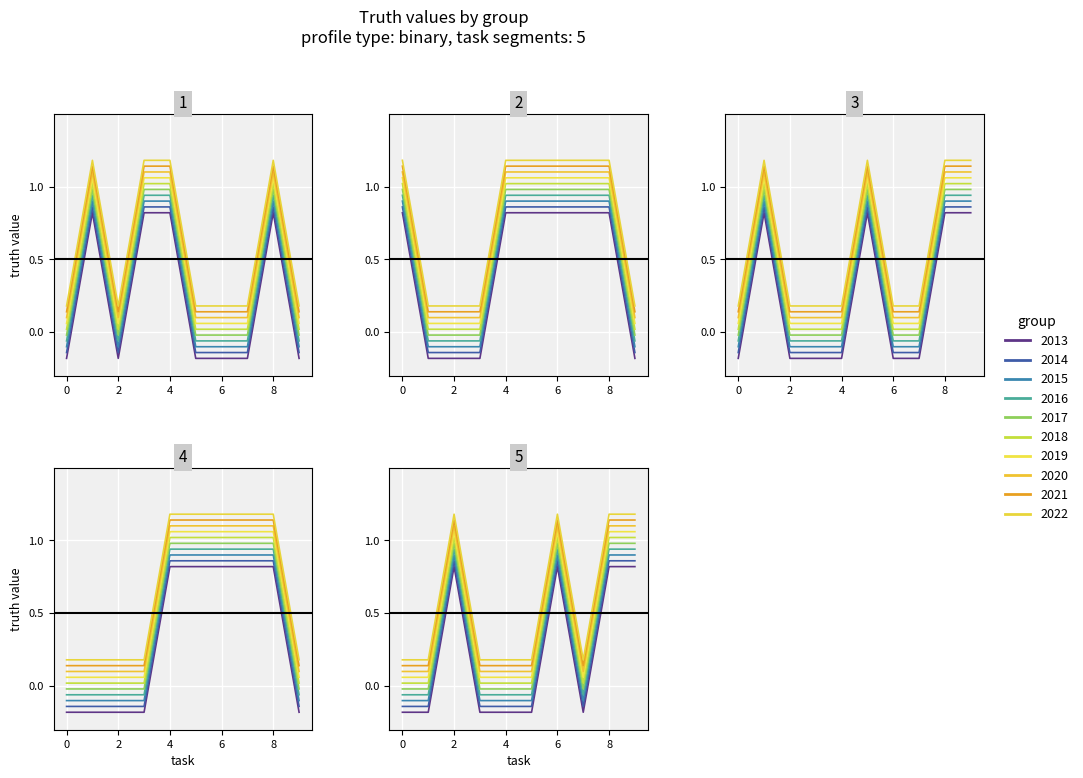

True or false: Group 3 has a value of -0.1 at 3.

False